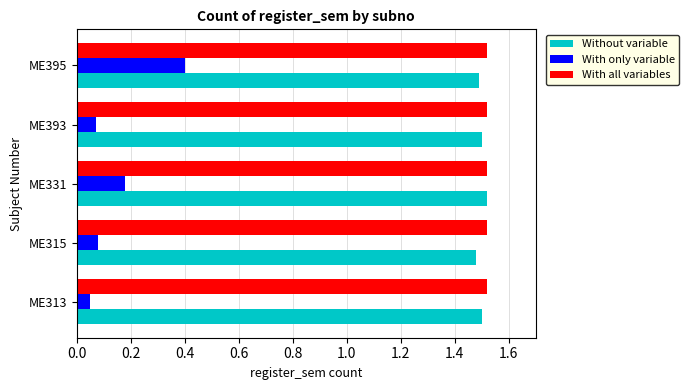

What is the sum of all Without variable values?

7.5